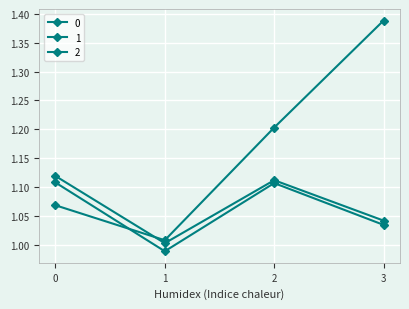

How many times do 0 and 2 cross each other?

1